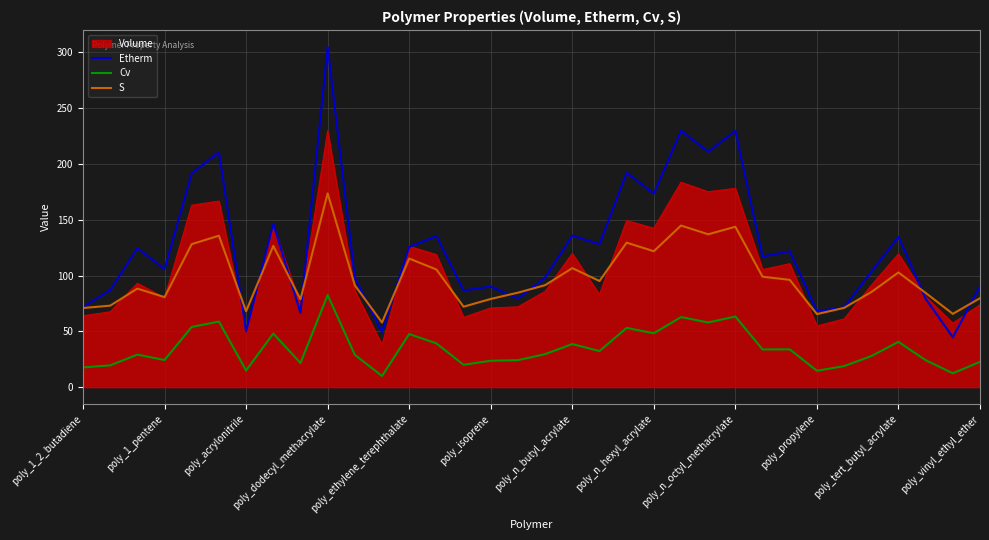

What is the highest value of the Cv series?

82.5